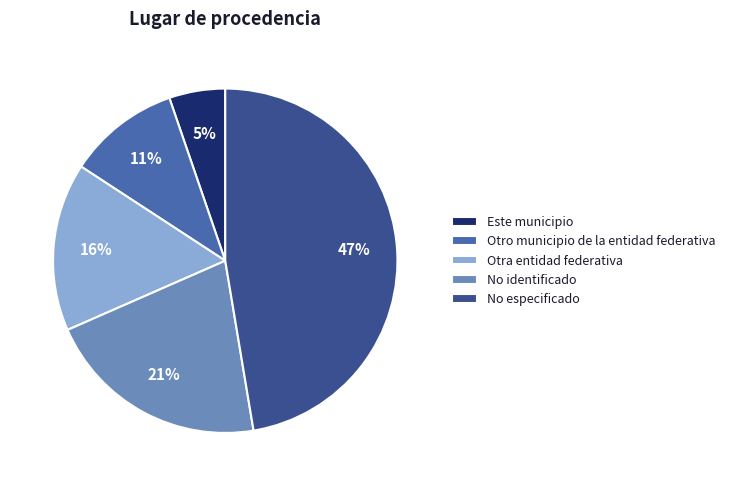

Between No identificado and No especificado, which is larger?

No especificado